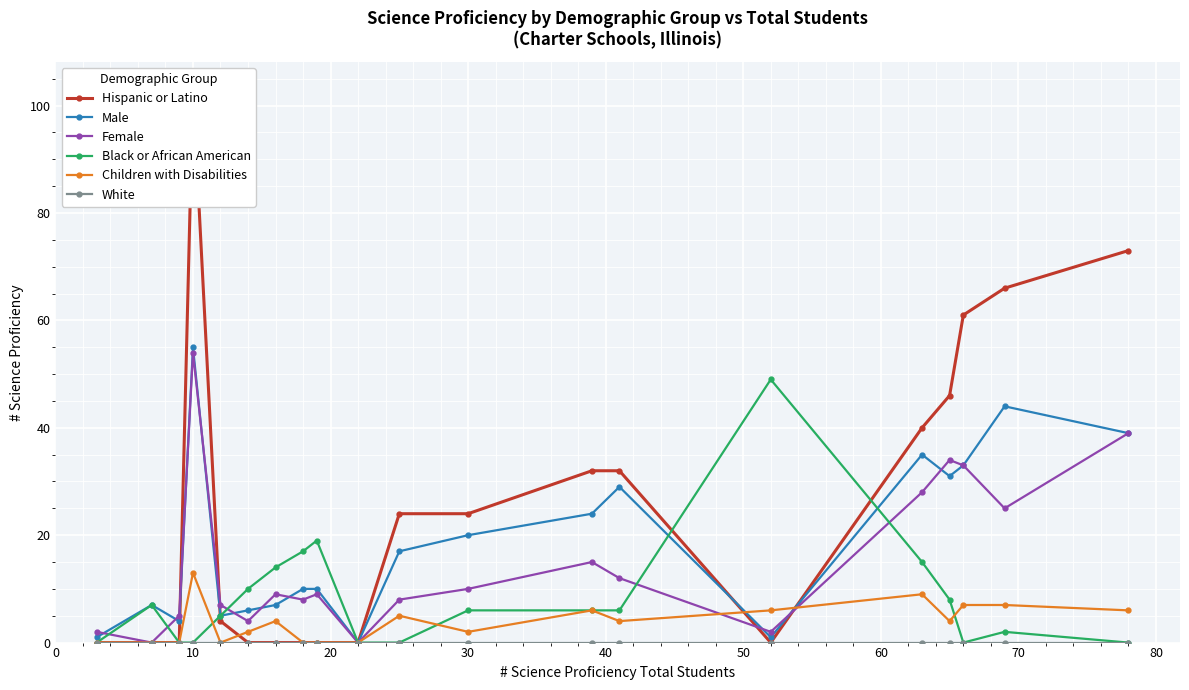

True or false: Female has more than 0 points higher than both neighbors.

True